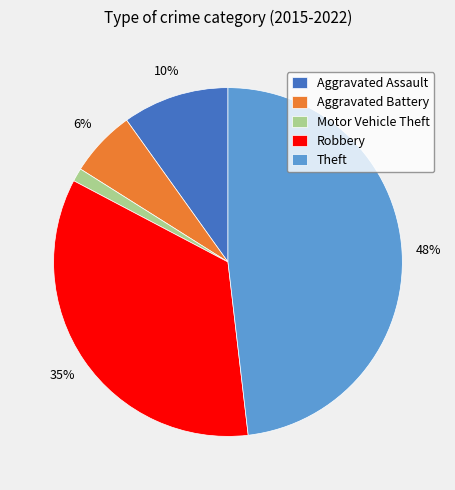

True or false: Aggravated Battery accounts for 19% of the total.

False